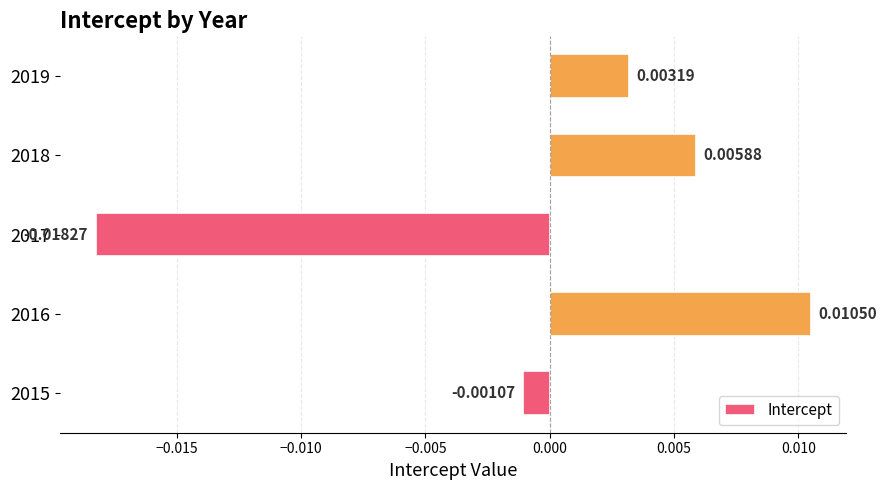

Between 2016 and 2015, which is larger?

2016